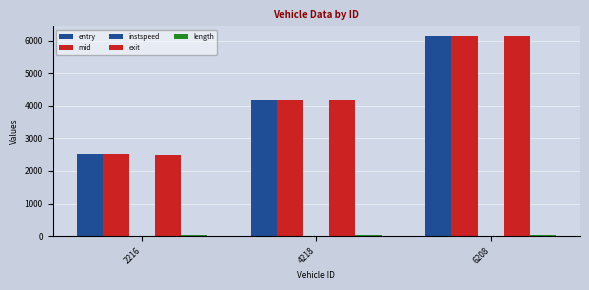

What is the difference between the second highest and minimum values in the instspeed series?

5.9